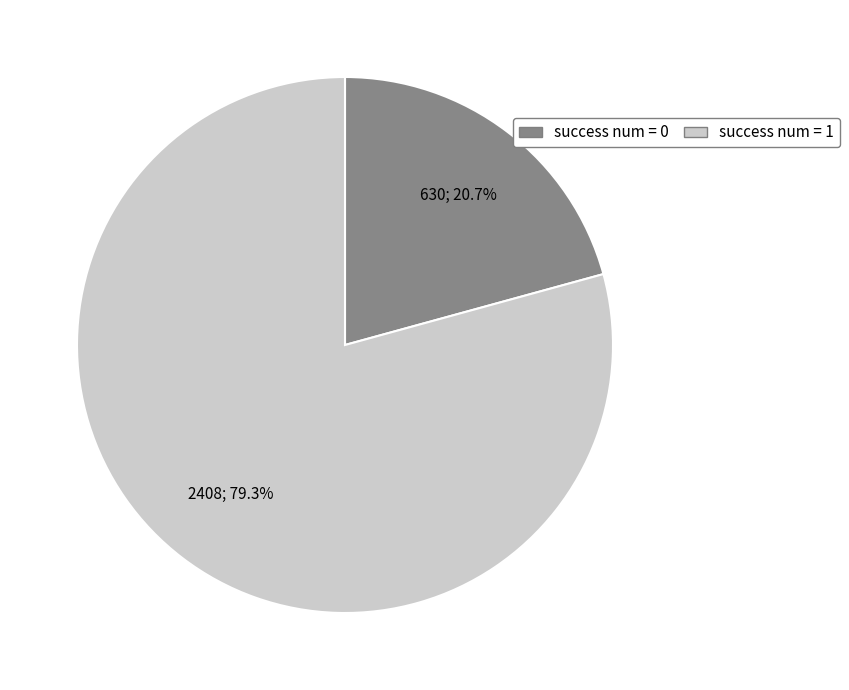

Is there a majority slice in this chart?

Yes